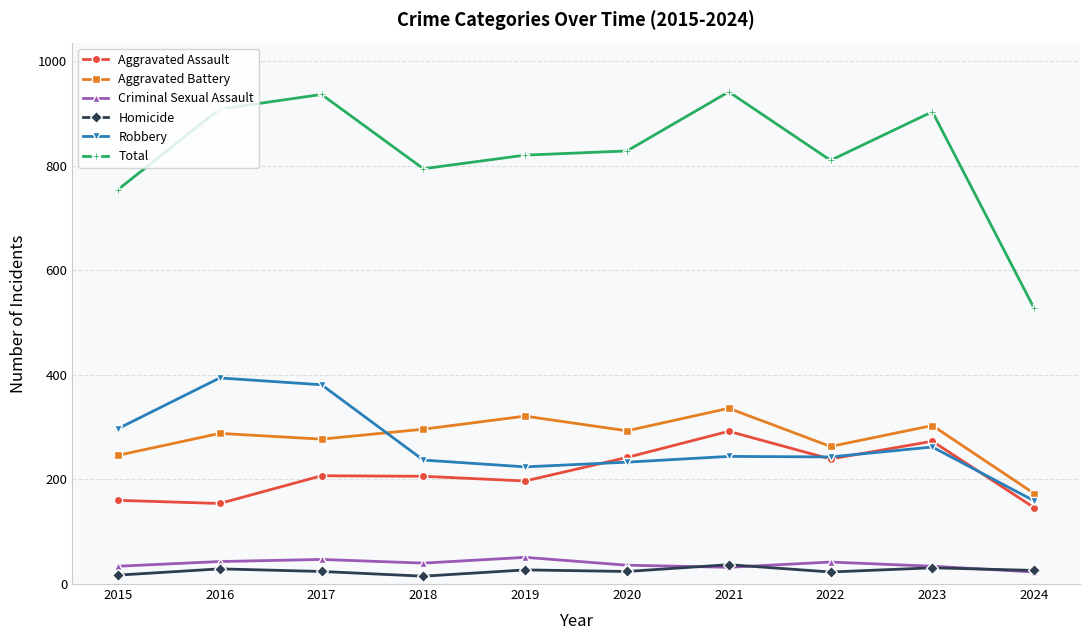

Which series has the largest range (max minus min)?

Total